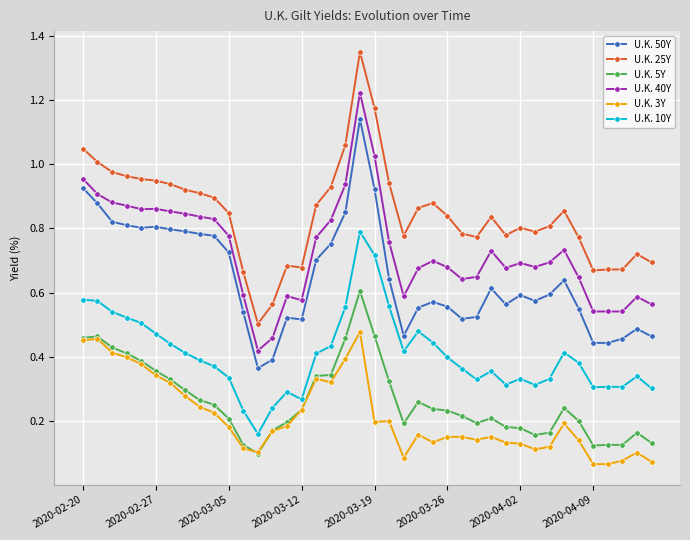

Which series has the widest spread of values?

U.K. 25Y